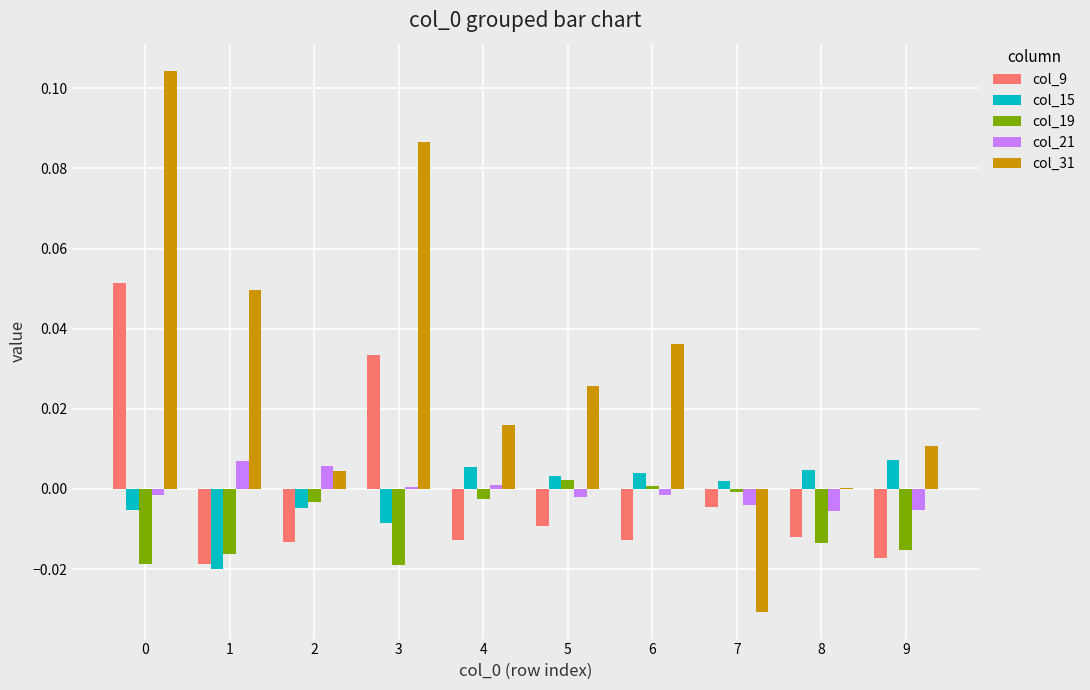

Which series has the largest total across all categories?

col_31